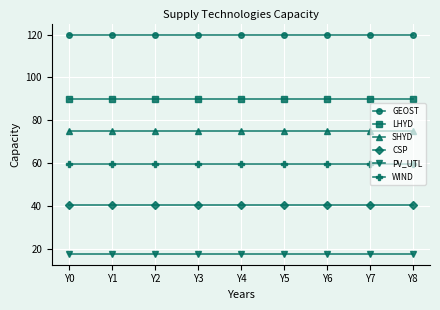

The value of GEOST at Y4 is 199.3. True or false?

False